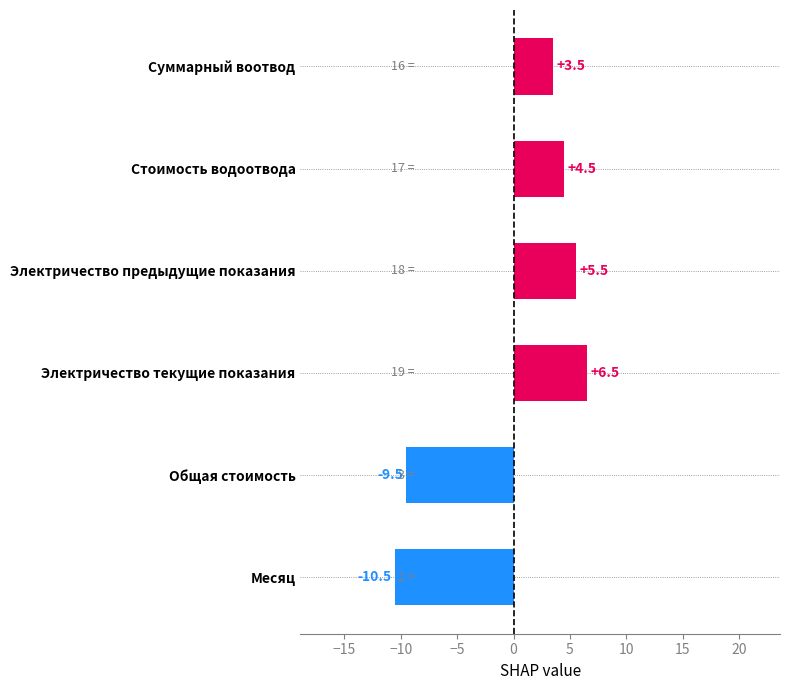

What is the difference between the maximum and minimum values?

17.0